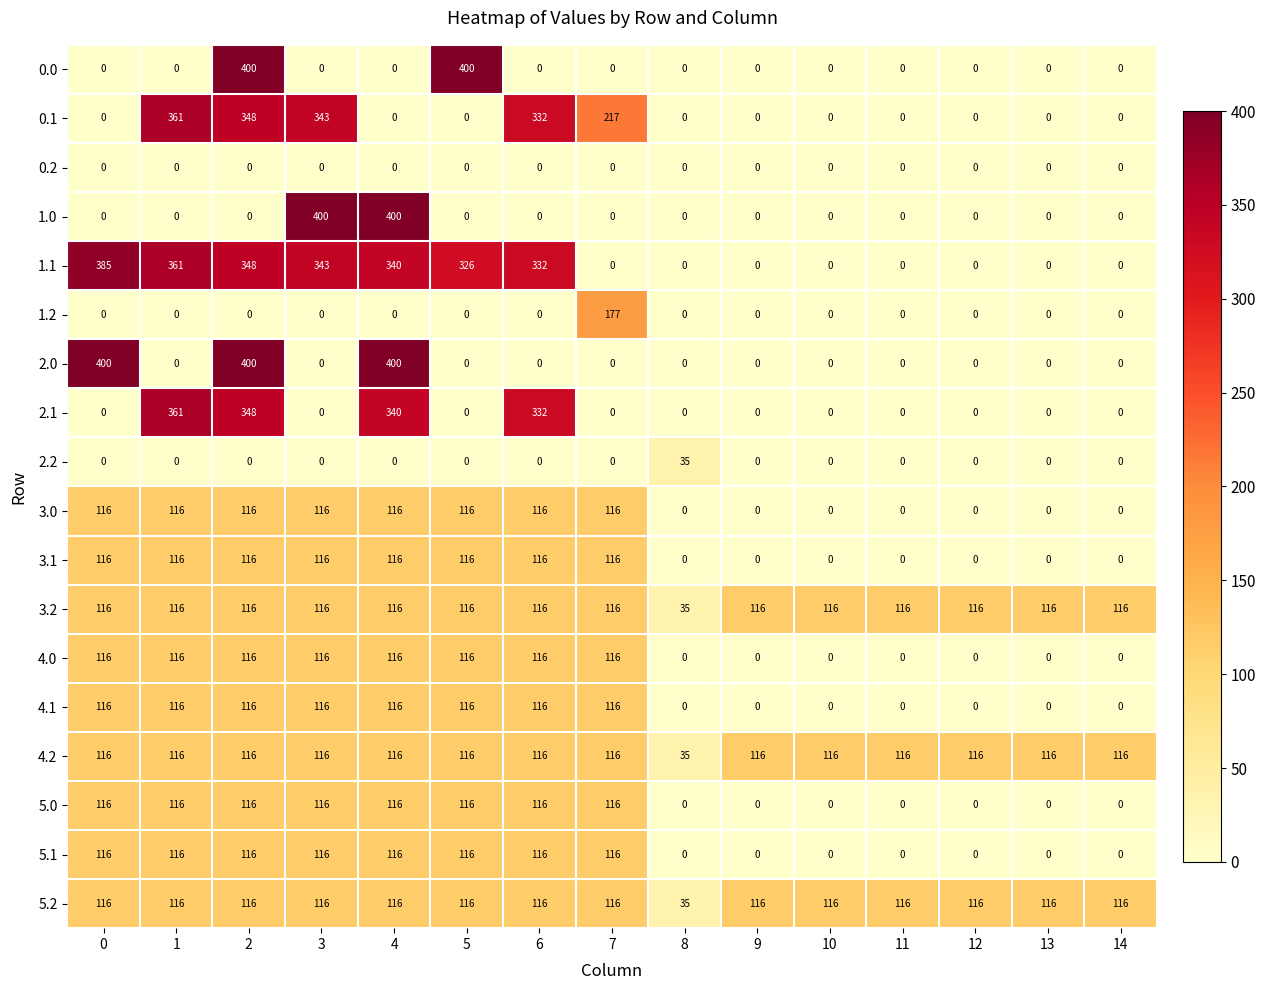

What is the difference between the 5.2 values at 8 and 10?

81